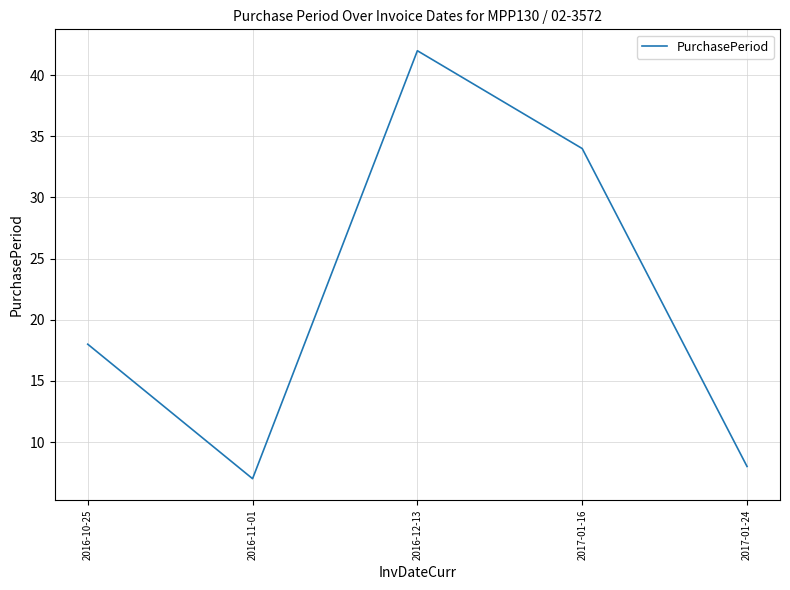

The chart shows a value of 8 at 2017-01-24. True or false?

True